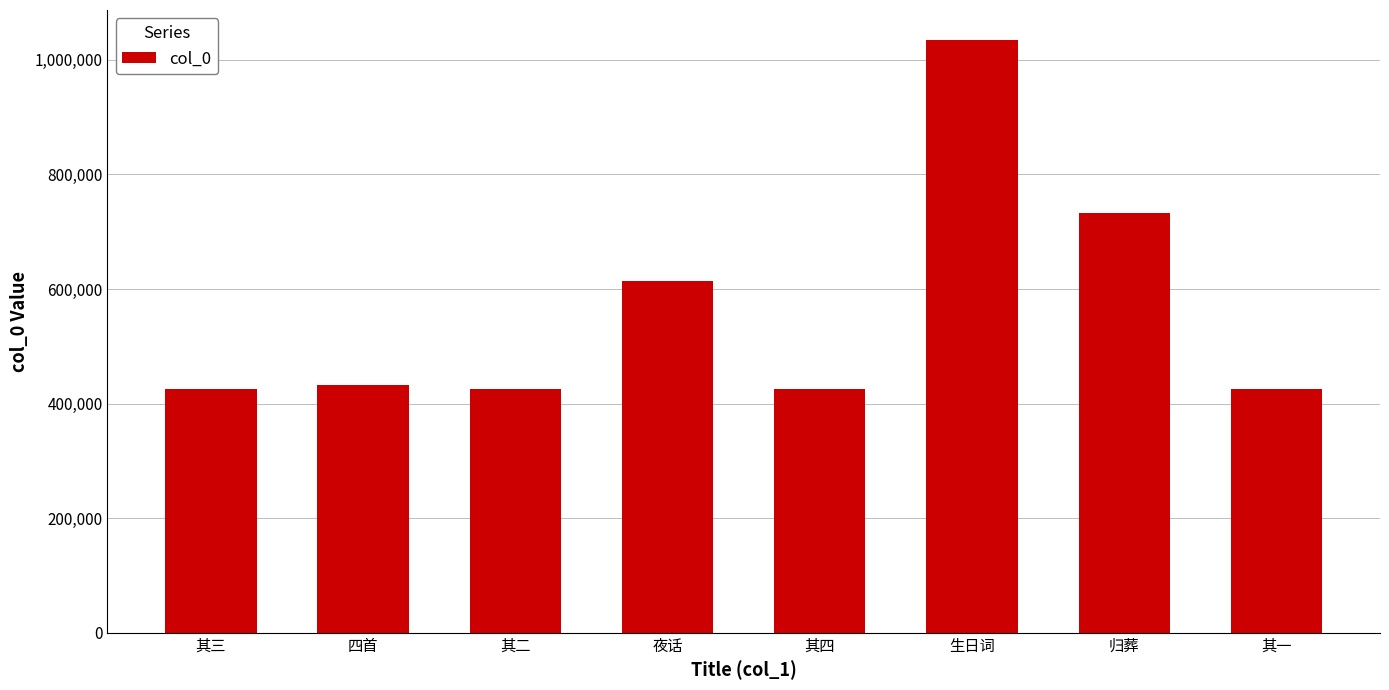

Which label corresponds to the largest value in the chart?

生日词